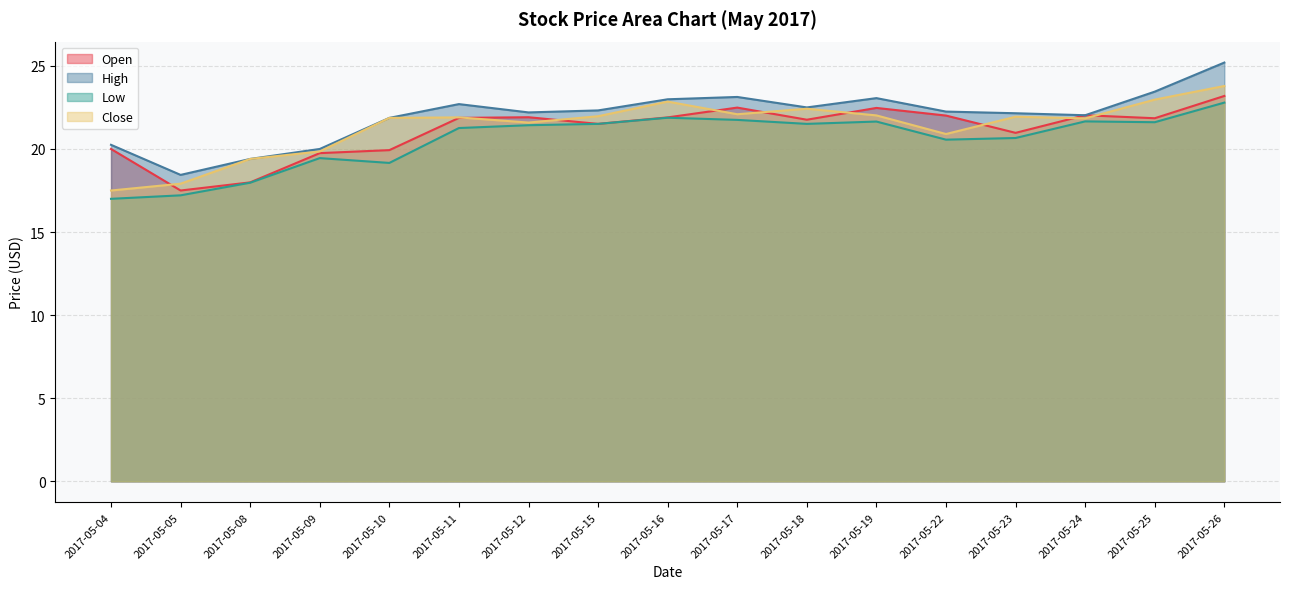

What is the sum of all Close values?

362.8